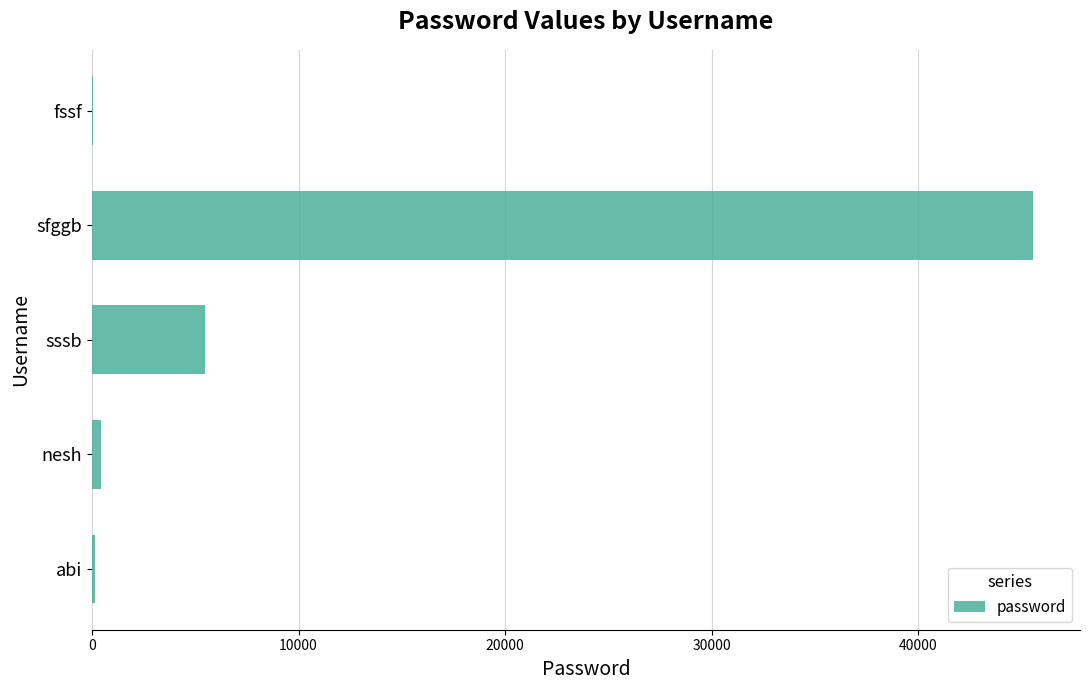

What is the maximum value shown in the chart?

45554